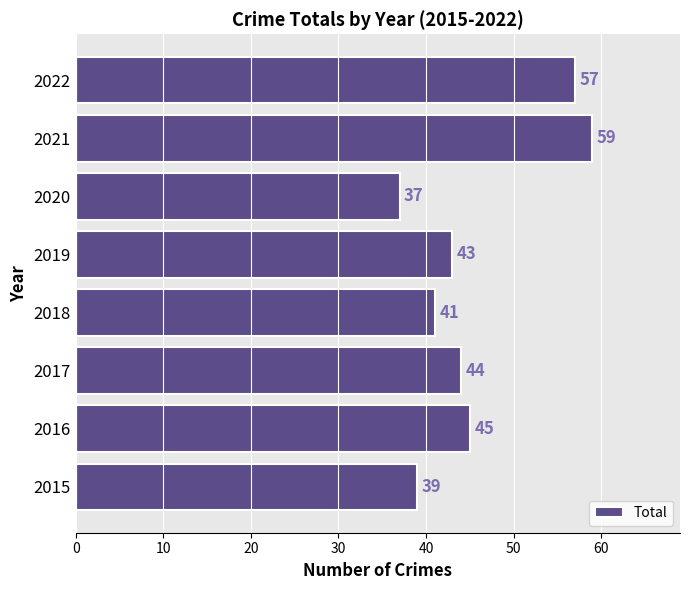

The value at 2021 is 99. True or false?

False